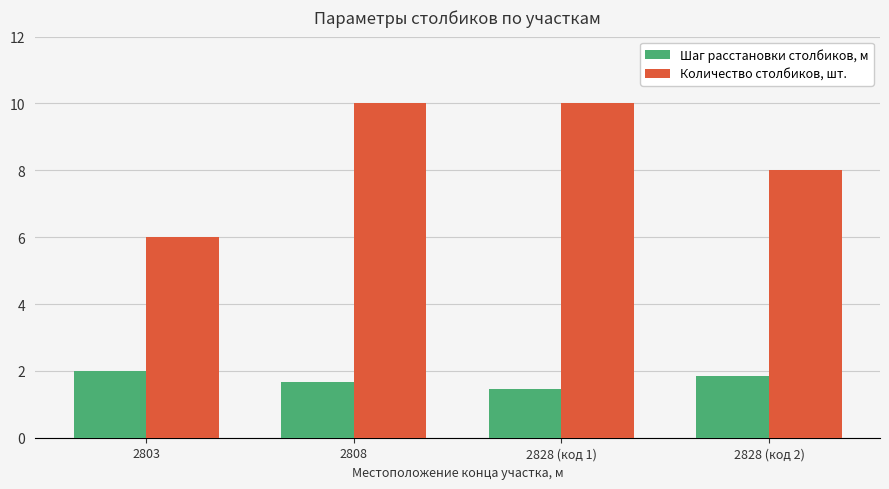

How many data points does each series have?

4